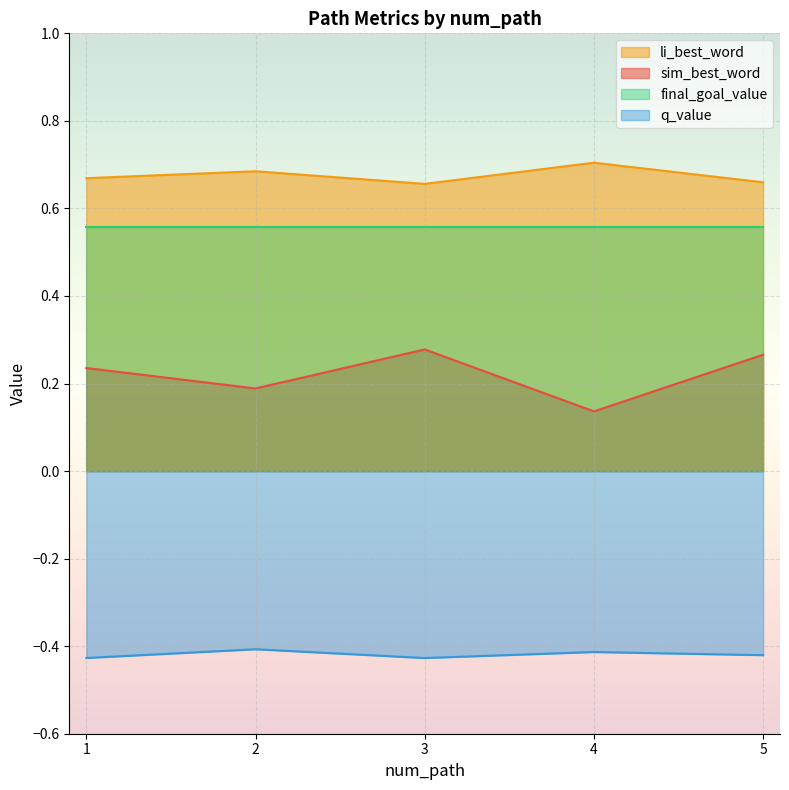

What value does the q_value series have at 1?

-0.4